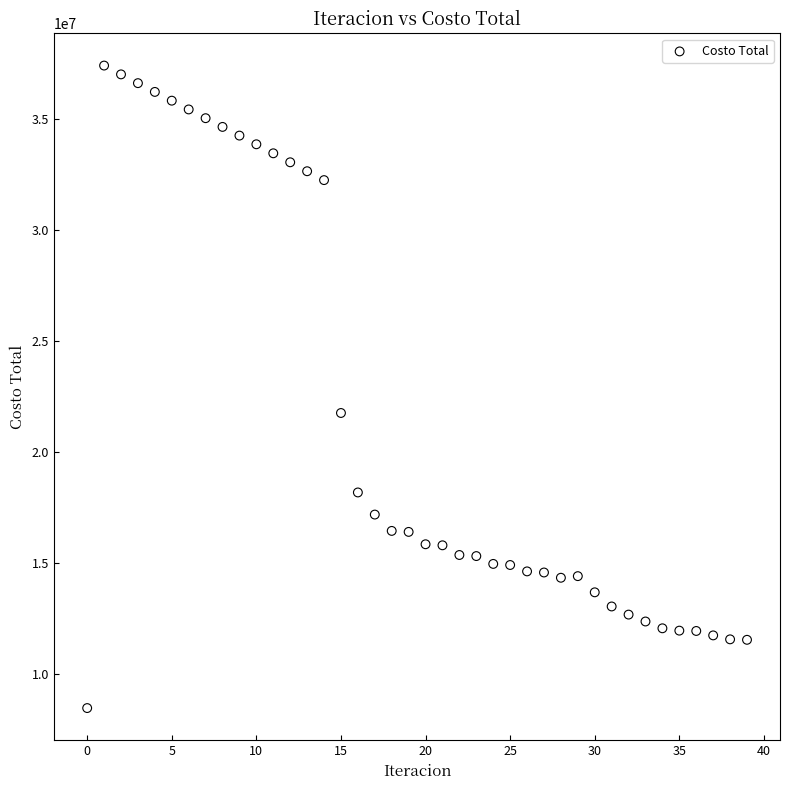

What Y value in the scatter plot is closest to 22927797?

21749505.5